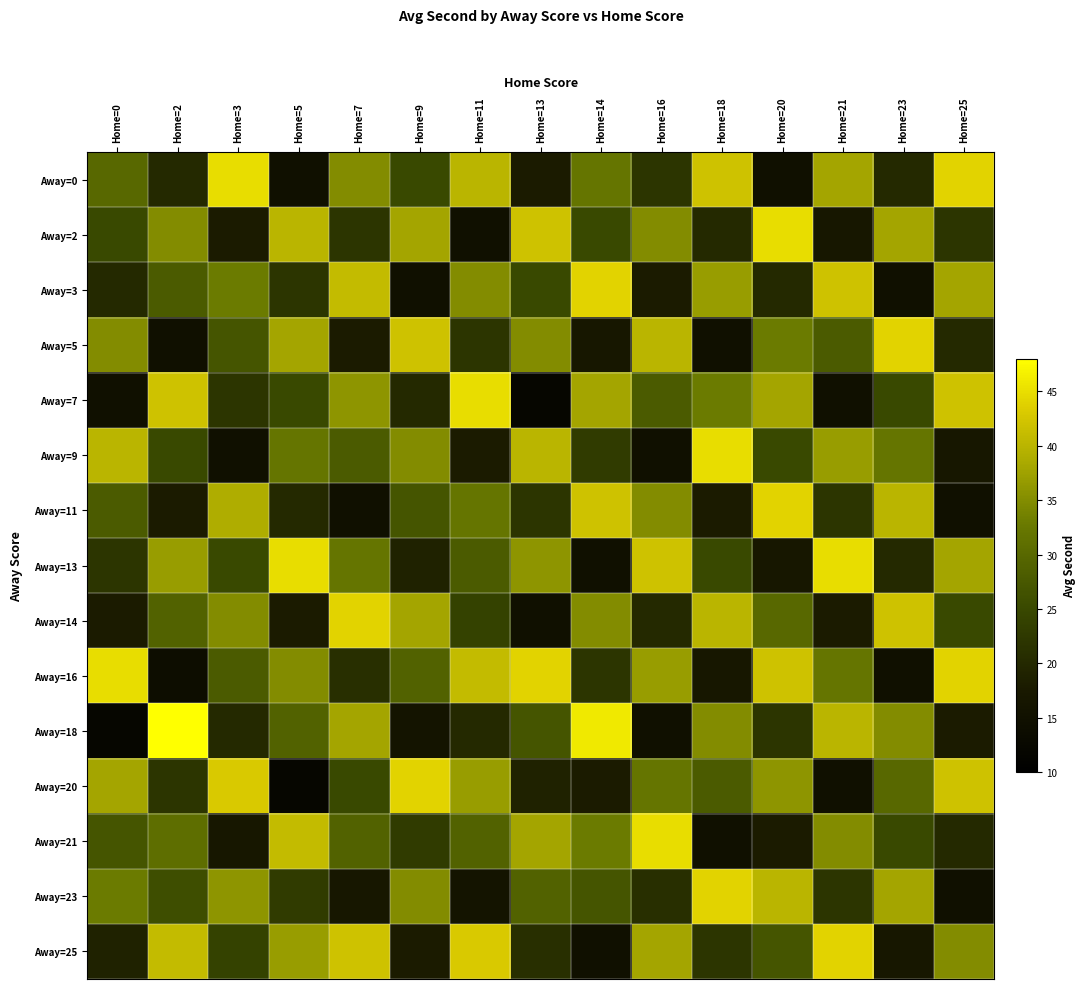

List the series in order of their peak value, highest first.

Away=18, Away=0, Away=2, Away=7, Away=9, Away=13, Away=16, Away=21, Away=3, Away=5, Away=11, Away=14, Away=20, Away=23, Away=25